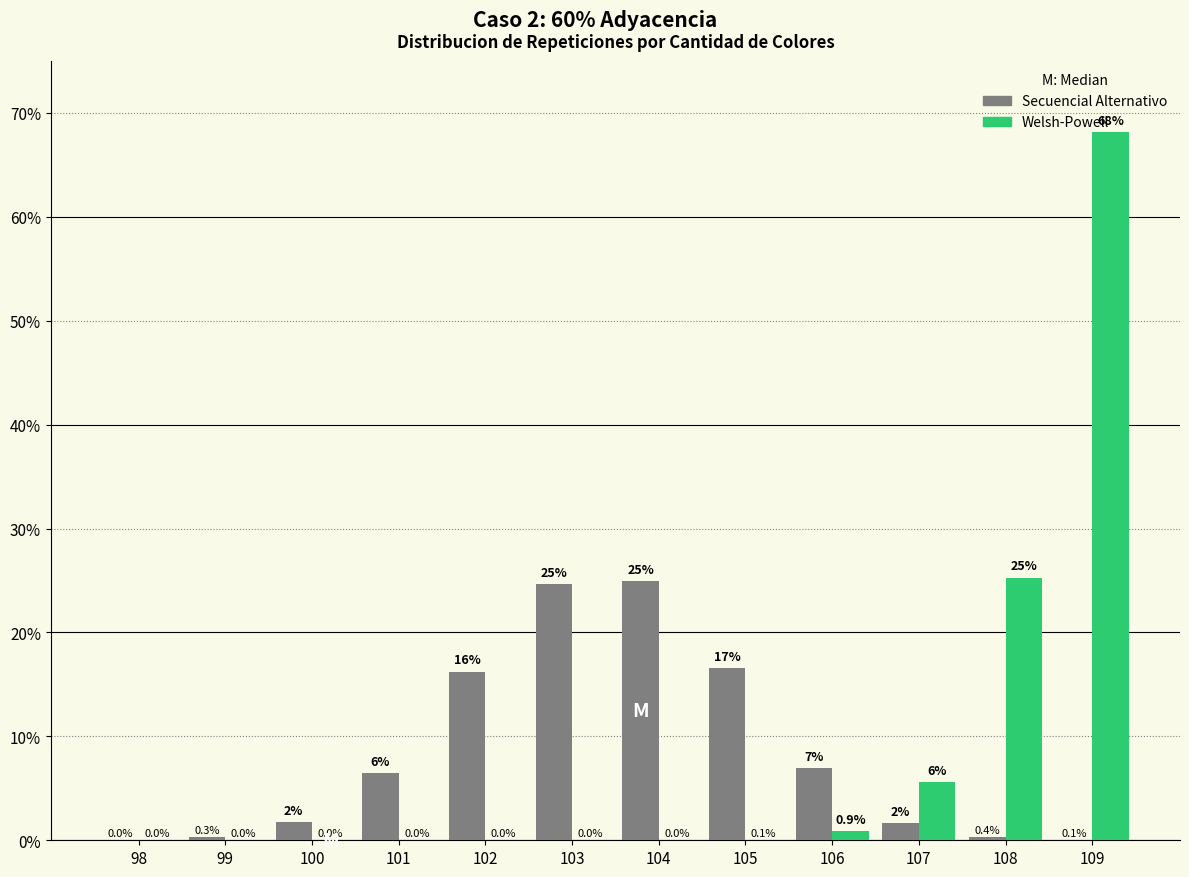

What are all the series names shown in the legend?

Secuencial Alternativo, Welsh-Powell